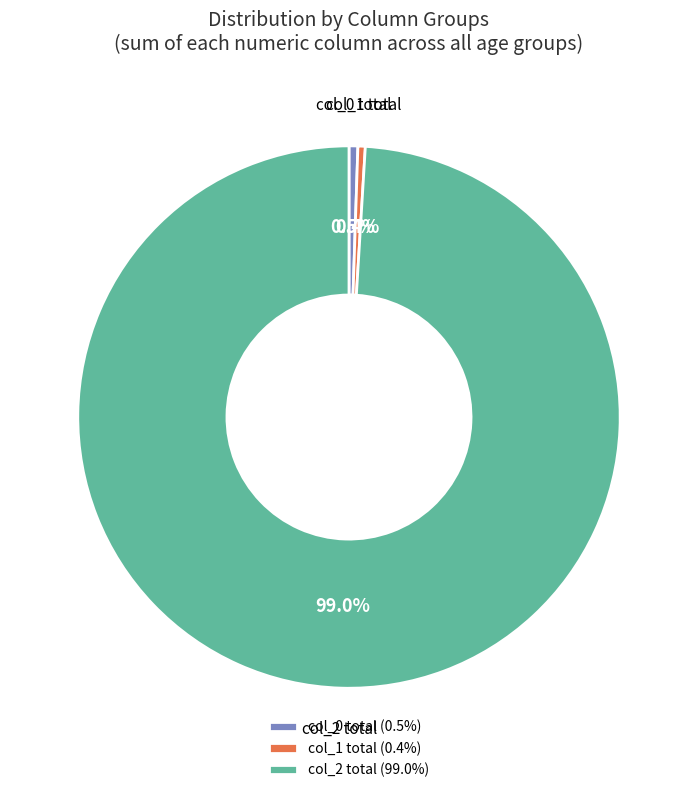

Is the sum of col_0 total (0.5%) and col_1 total (0.4%) greater than half?

No